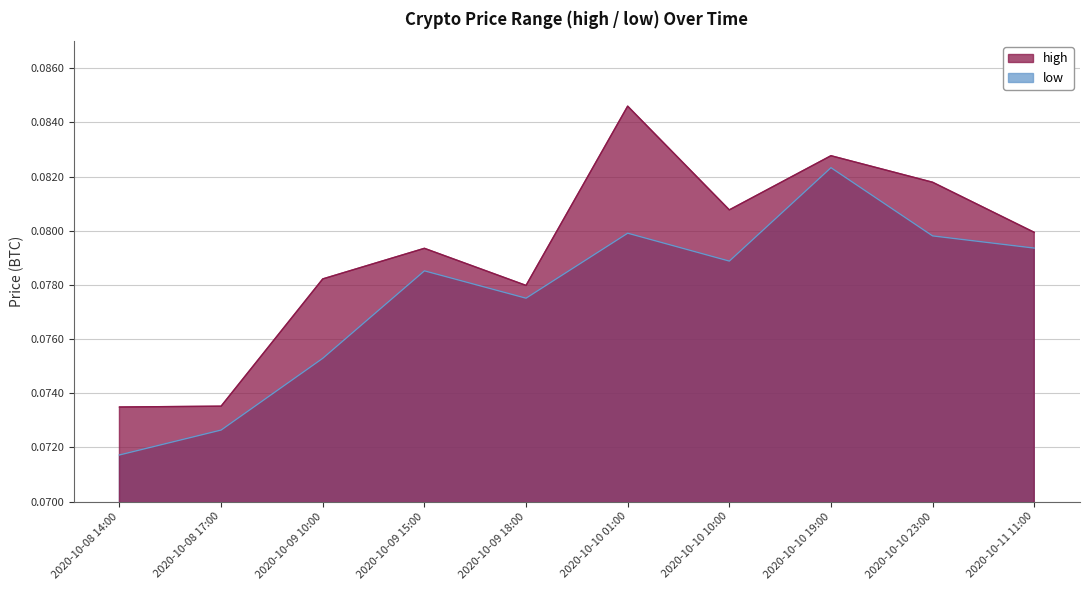

At 2020-10-09 10:00, list the series in order from largest to smallest.

high, low